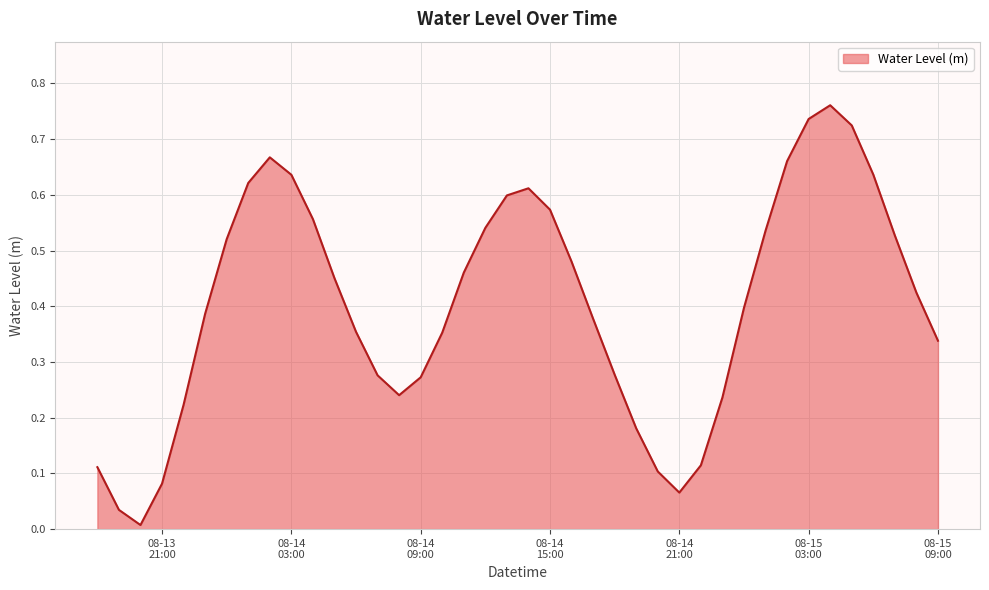

Count the number of data series in this chart.

1